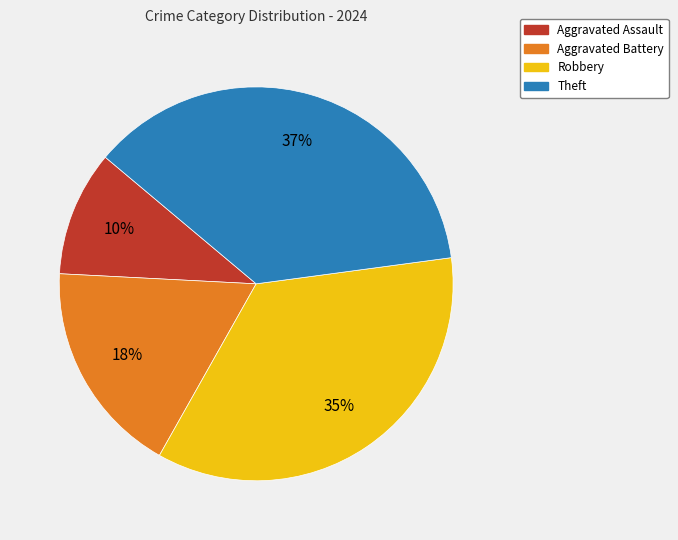

How many segments does this pie chart have?

4